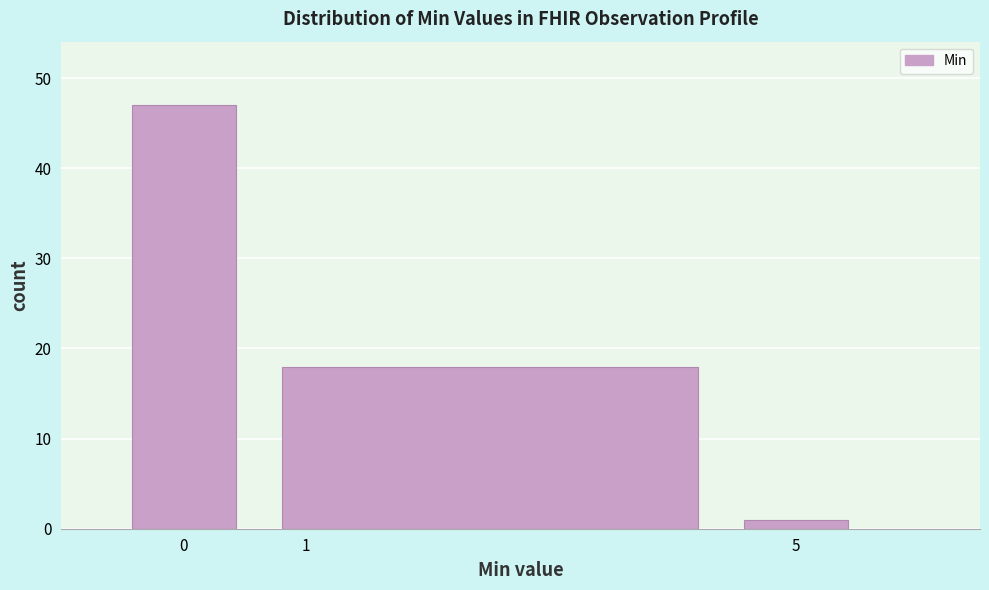

Reading left to right, list every bar in this chart as the range it spans on the x-axis followed by its height. The values are not printed on the chart, so give them approximately, as read against the axis.

-0.5 to 0.5: 47
0.5 to 4.5: 18
4.5 to 5.5: 1